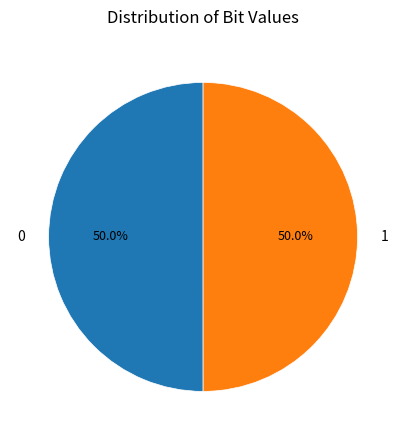

Approximately how many times larger is the value at 1 compared to 0?

1.0